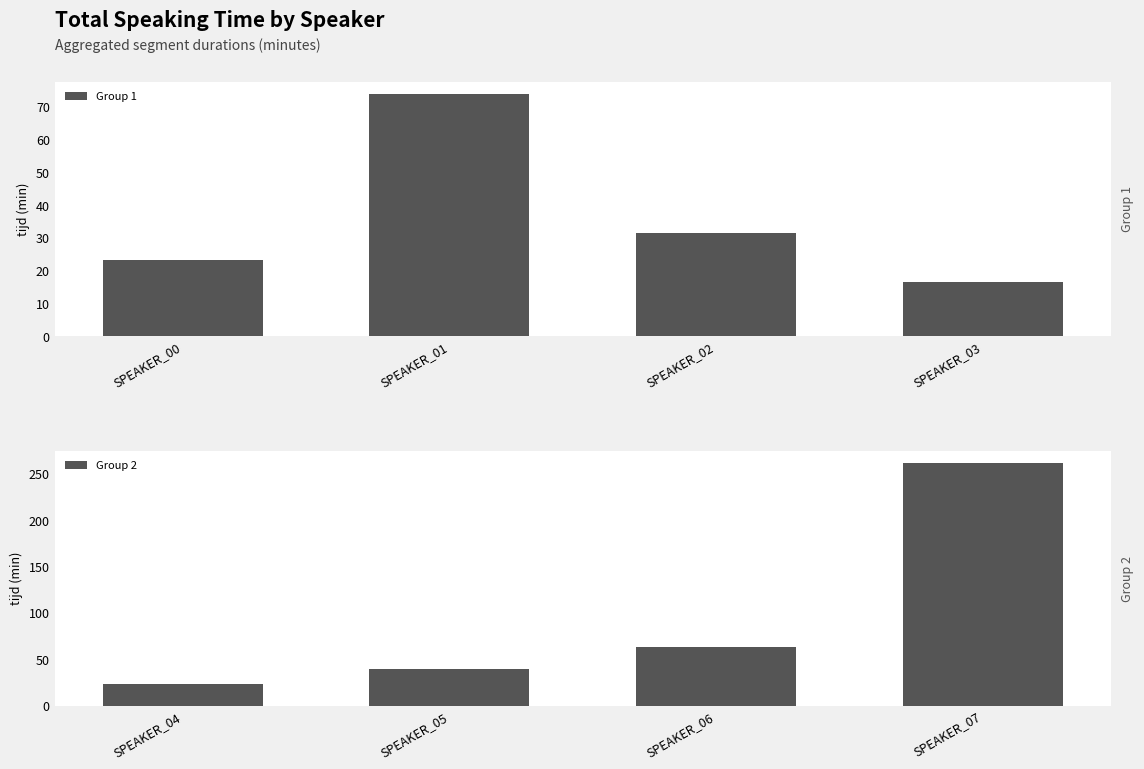

Reading right to left, list all the values displayed in this chart.

Group 1: 16.7	31.5	74.0	23.4
Group 2: 261.9	62.8	39.6	22.8